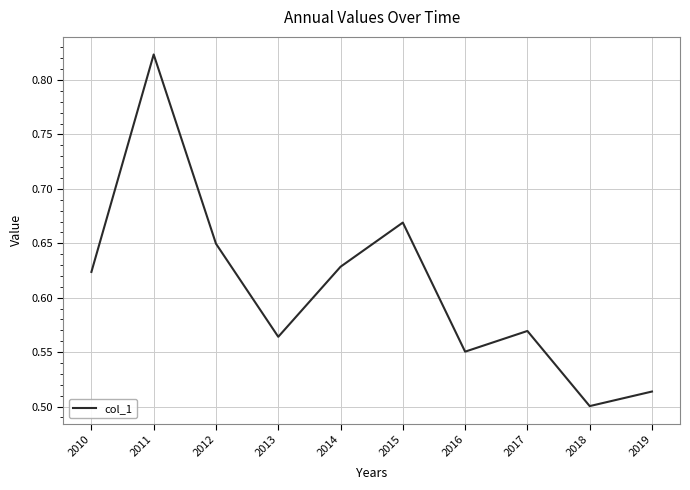

The value at 2015 is 1.1. True or false?

False